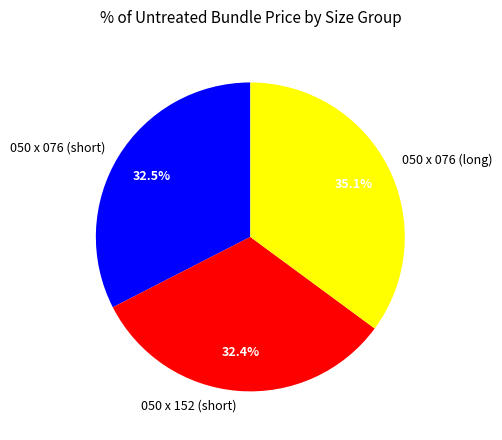

What is the largest slice in the pie chart?

050 x 076 (long)